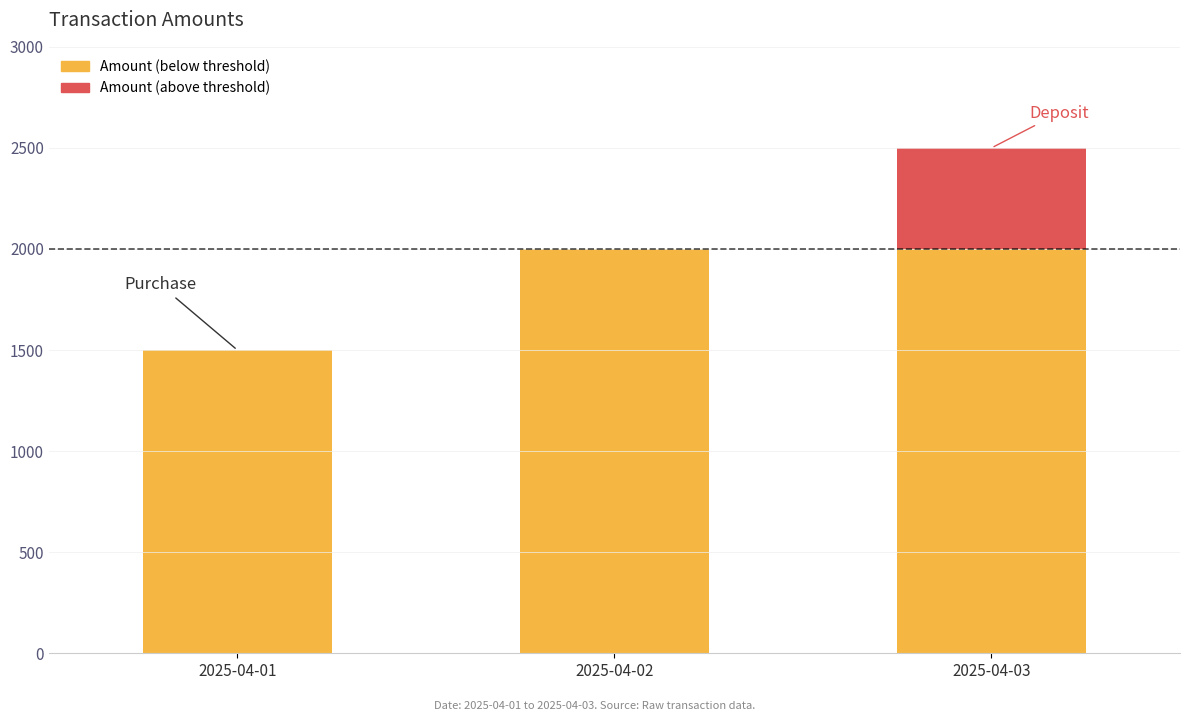

True or false: the data shows 3535 at 2025-04-02.

False